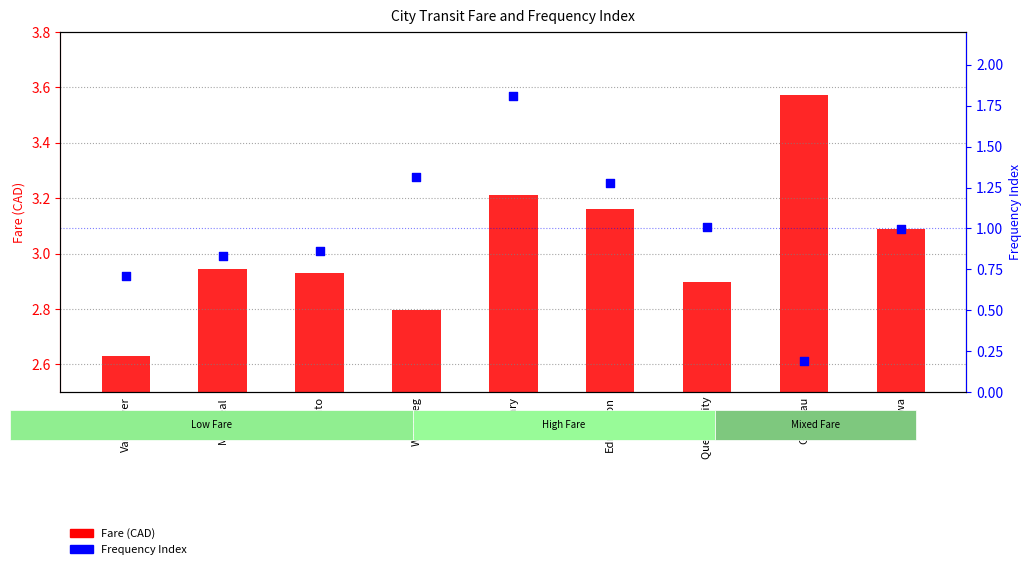

At which category is the sum across all series the highest?

Calgary